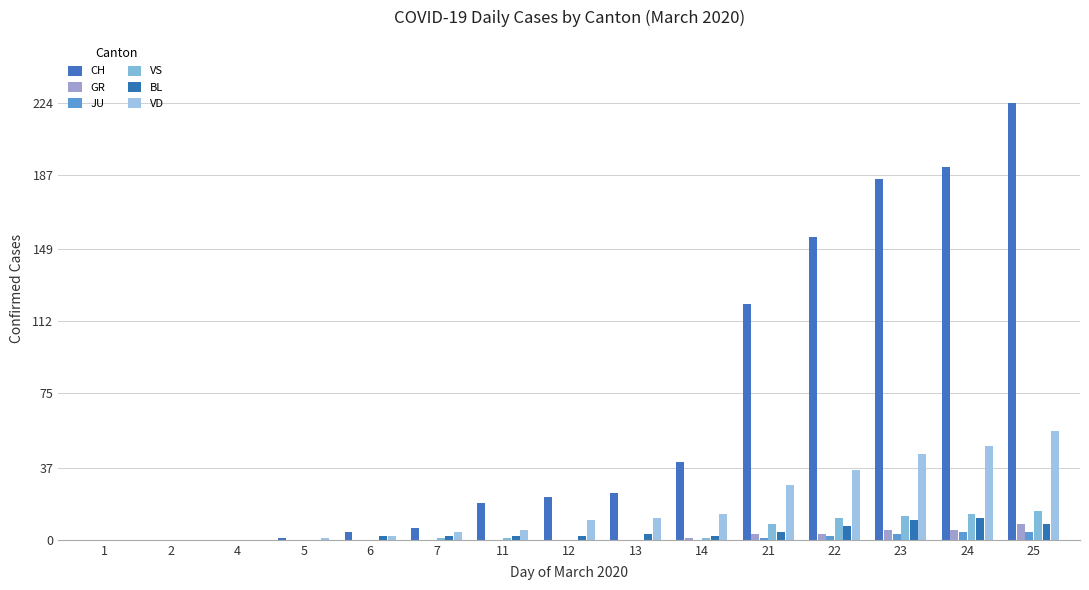

Reading right to left, what are all the values shown in this chart?

CH: 25=224	24=191	23=185	22=155	21=121	14=40	13=24	12=22	11=19	7=6	6=4	5=1	4=0	2=0	1=0
GR: 25=8	24=5	23=5	22=3	21=3	14=1	13=0	12=0	11=0	7=0	6=0	5=0	4=0	2=0	1=0
JU: 25=4	24=4	23=3	22=2	21=1	14=0	13=0	12=0	11=0	7=0	6=0	5=0	4=0	2=0	1=0
VS: 25=15	24=13	23=12	22=11	21=8	14=1	13=0	12=0	11=1	7=1	6=0	5=0	4=0	2=0	1=0
BL: 25=8	24=11	23=10	22=7	21=4	14=2	13=3	12=2	11=2	7=2	6=2	5=0	4=0	2=0	1=0
VD: 25=56	24=48	23=44	22=36	21=28	14=13	13=11	12=10	11=5	7=4	6=2	5=1	4=0	2=0	1=0